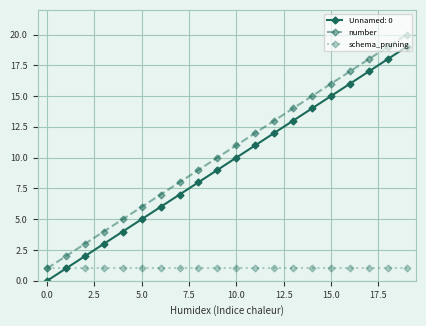

True or false: Unnamed: 0 and number cross at least once.

False